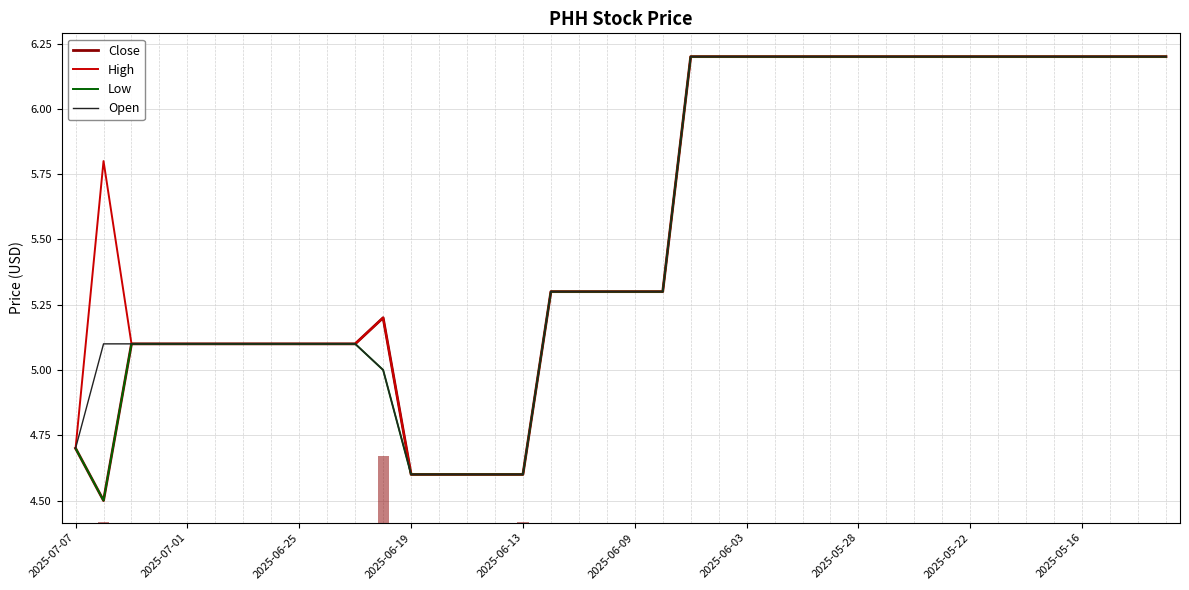

What are all the series names shown in the legend?

Close, High, Low, Open